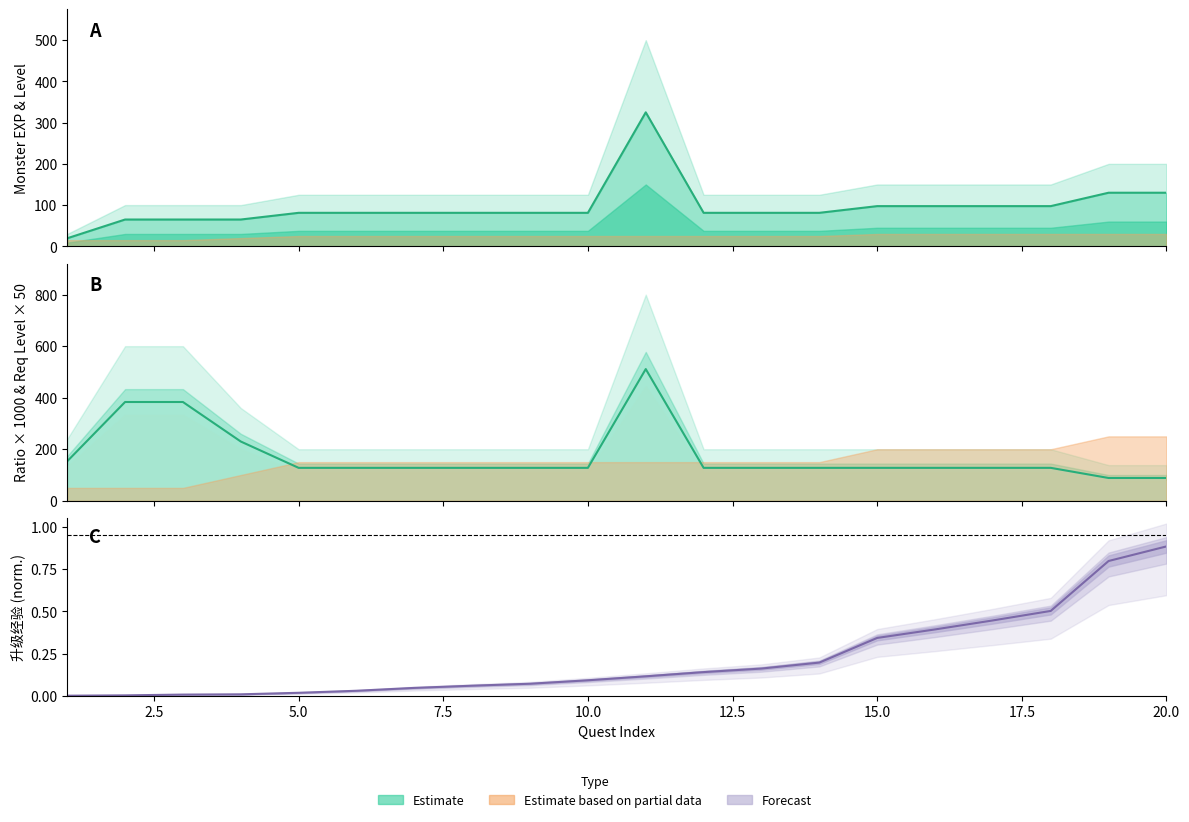

Is it true that col_11 estimate equals 25.2 at 17?

False